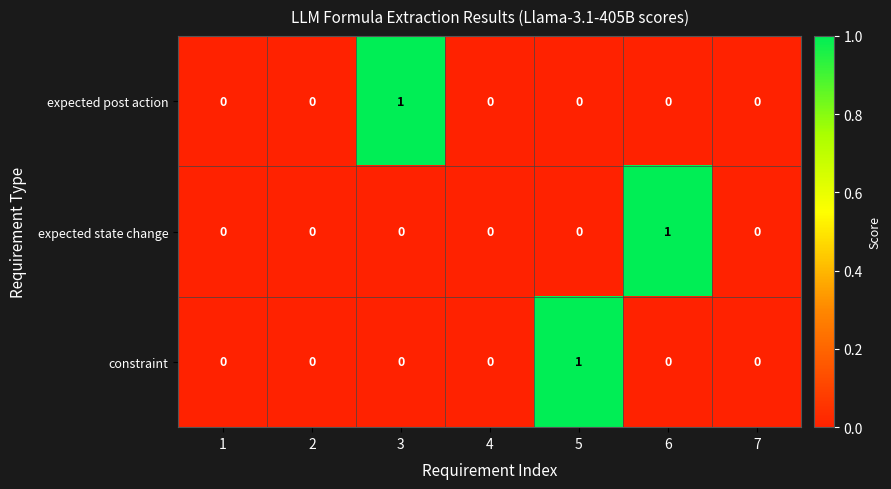

Which series changed the most between 3 and 4?

expected post action